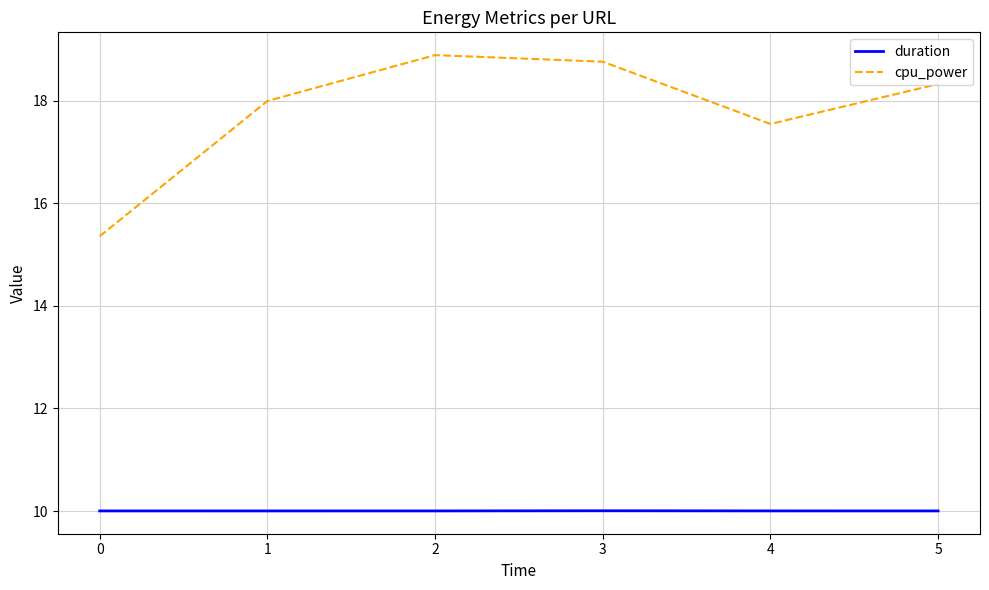

Which category has the highest value across all series?

2